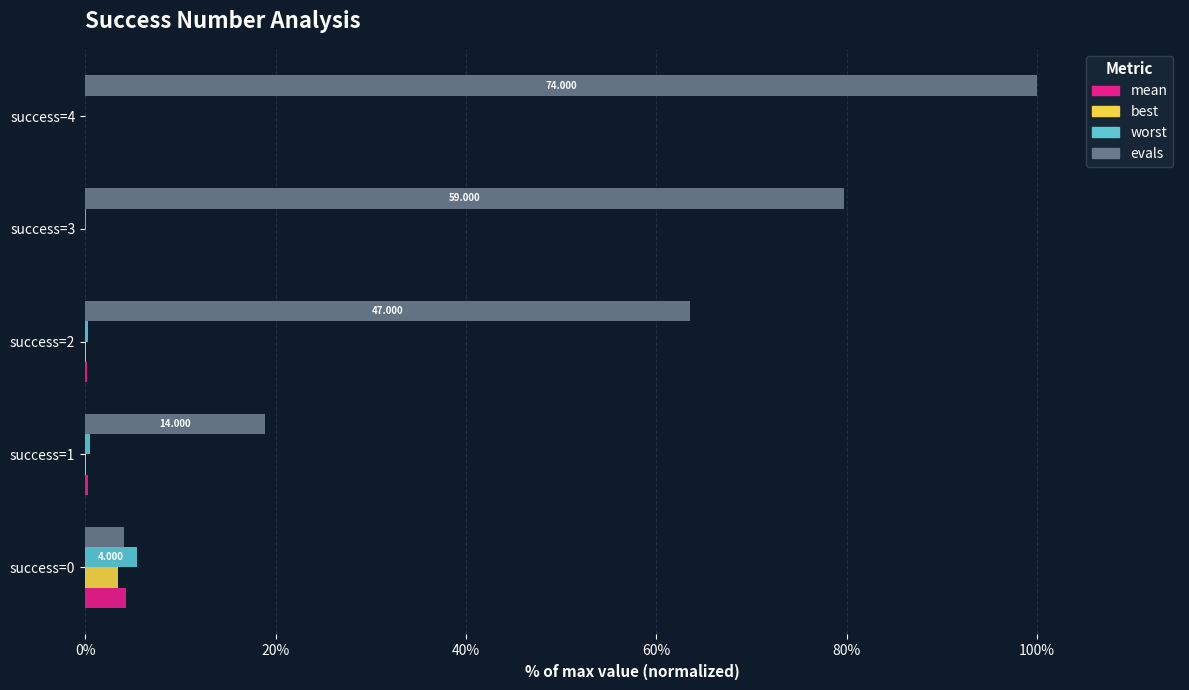

Which series has the largest total across all categories?

evals